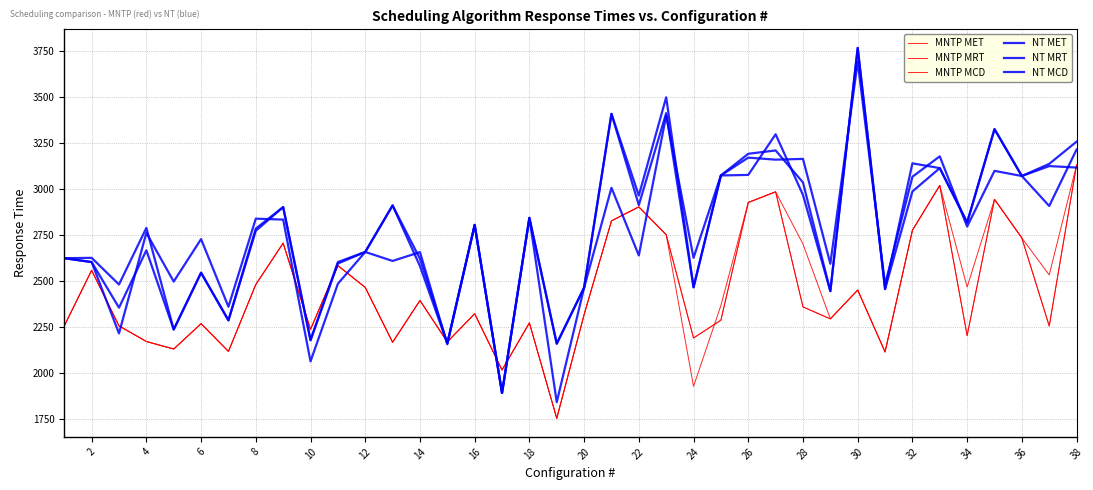

Does the chart display data point markers on the line(s)?

No